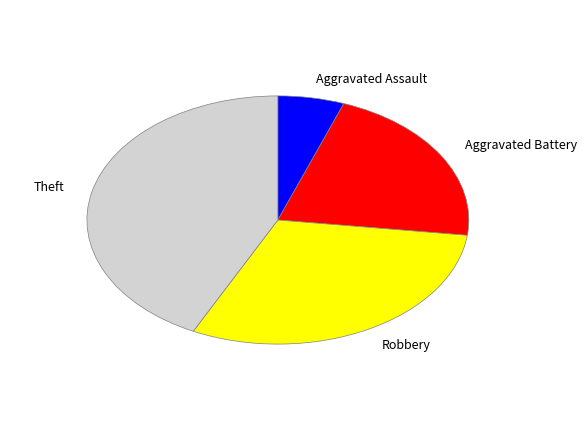

Combined, do Theft and Aggravated Battery account for over 50%?

Yes